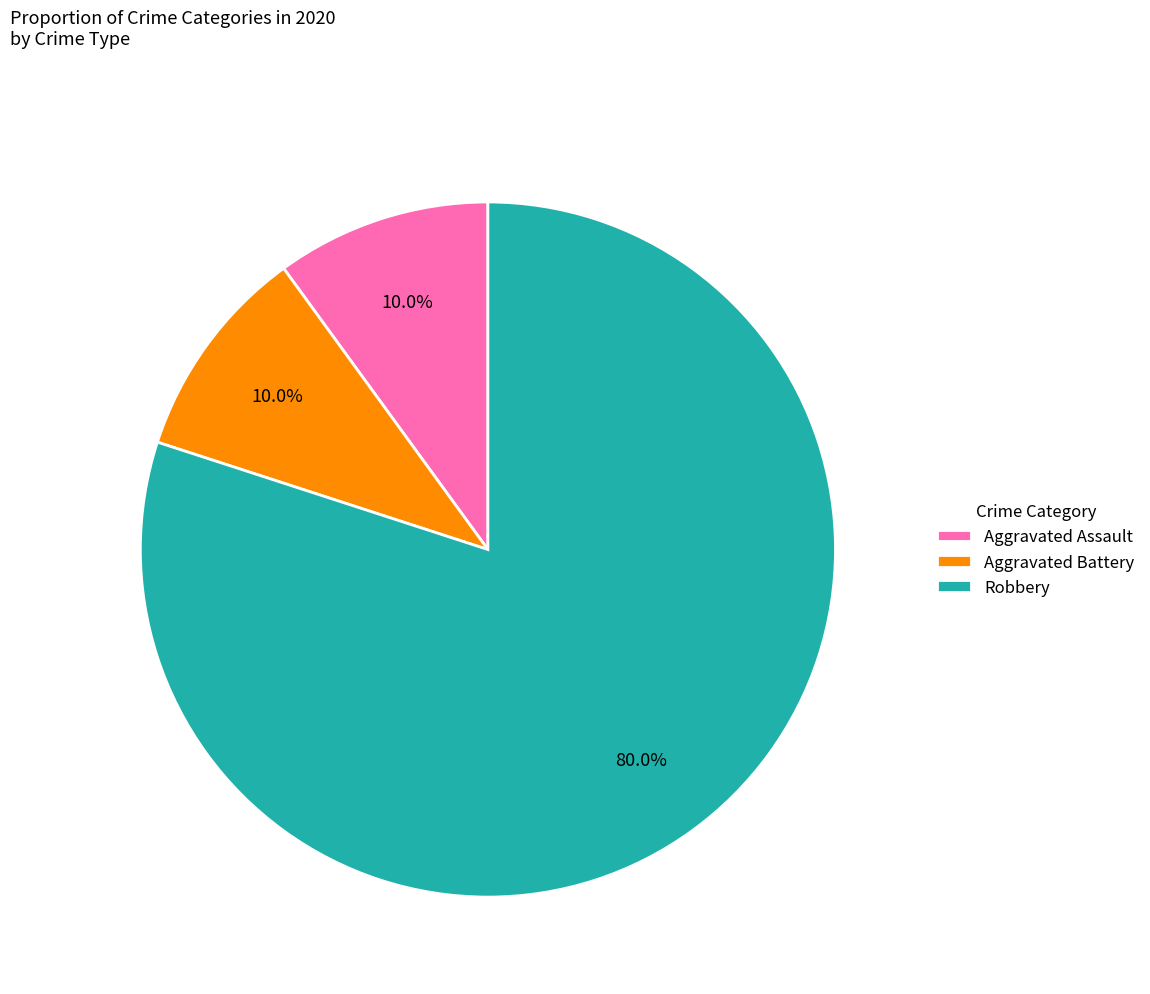

To the nearest percent, what percentage of the pie is Robbery?

80%